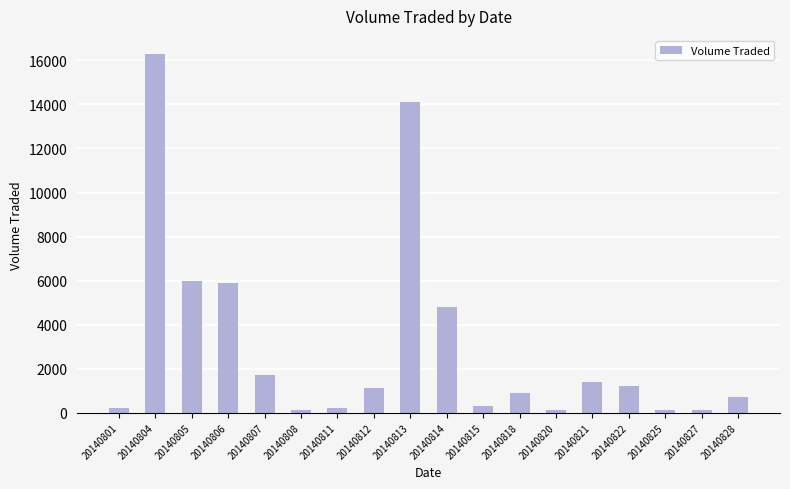

The chart shows a value of 8092 at 20140804. True or false?

False